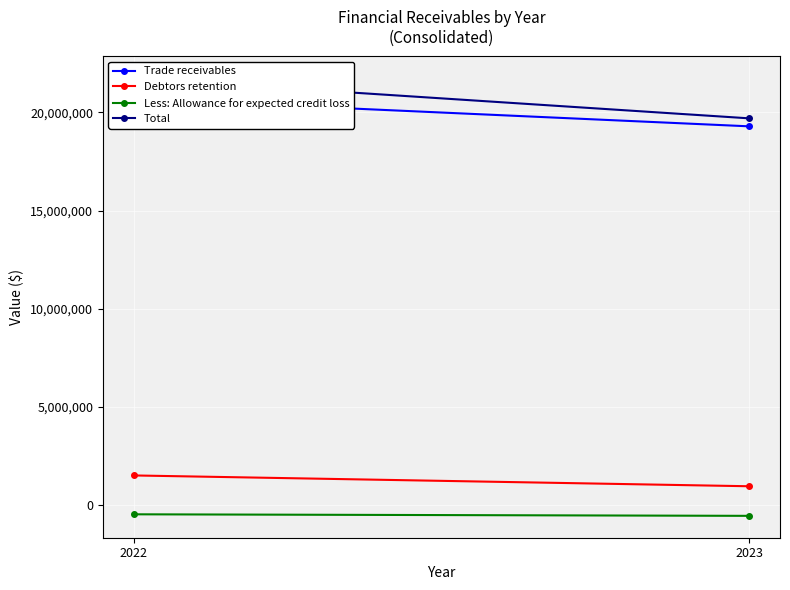

What are all the series names shown in the legend?

Trade receivables, Debtors retention, Less: Allowance for expected credit loss, Total